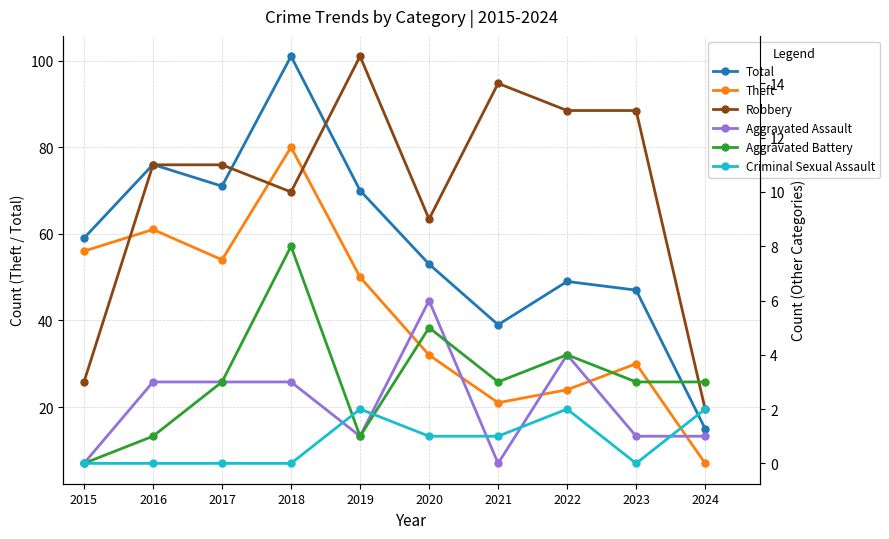

What is the total value across all series at 2020?

106